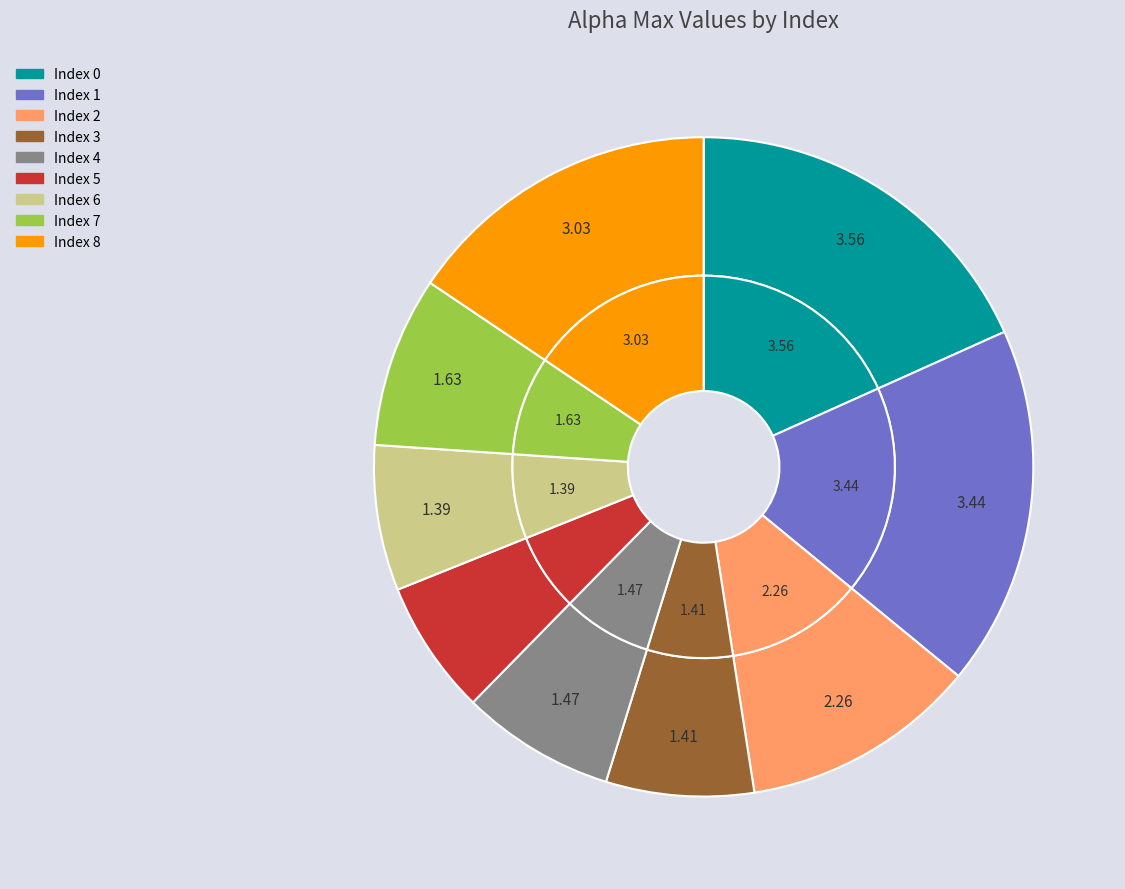

How much of the chart is everything except 8?

84.4%